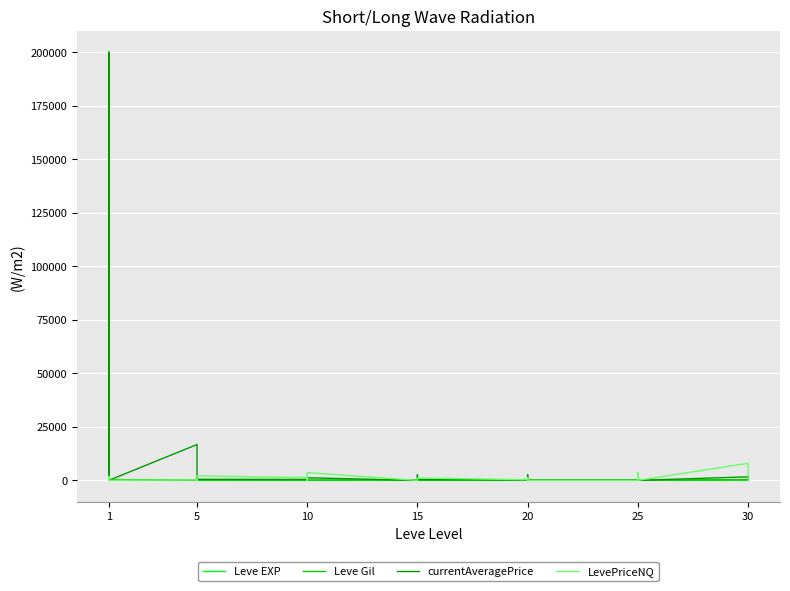

What is the value of the Leve EXP point at the 18th from the left?

10